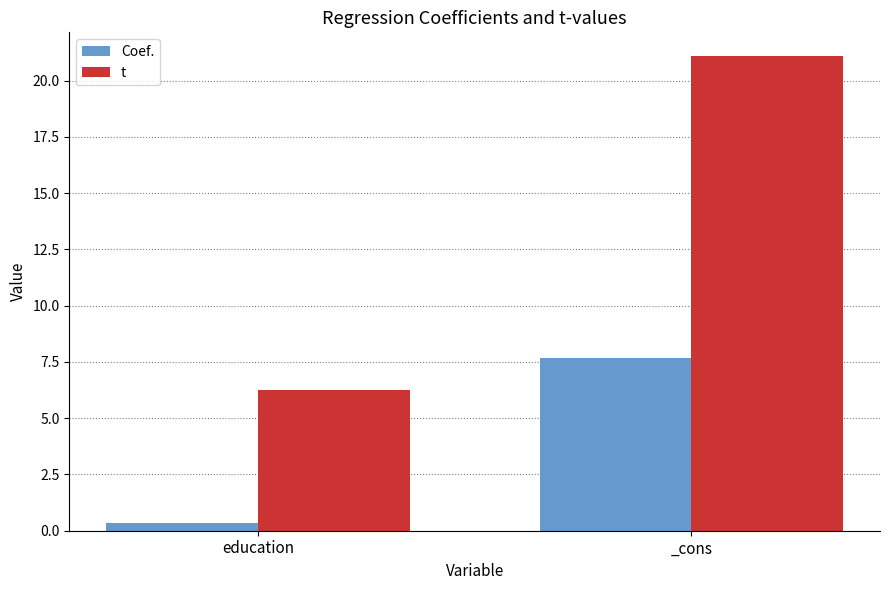

The Coef. series shows 7.7 at _cons. True or false?

True